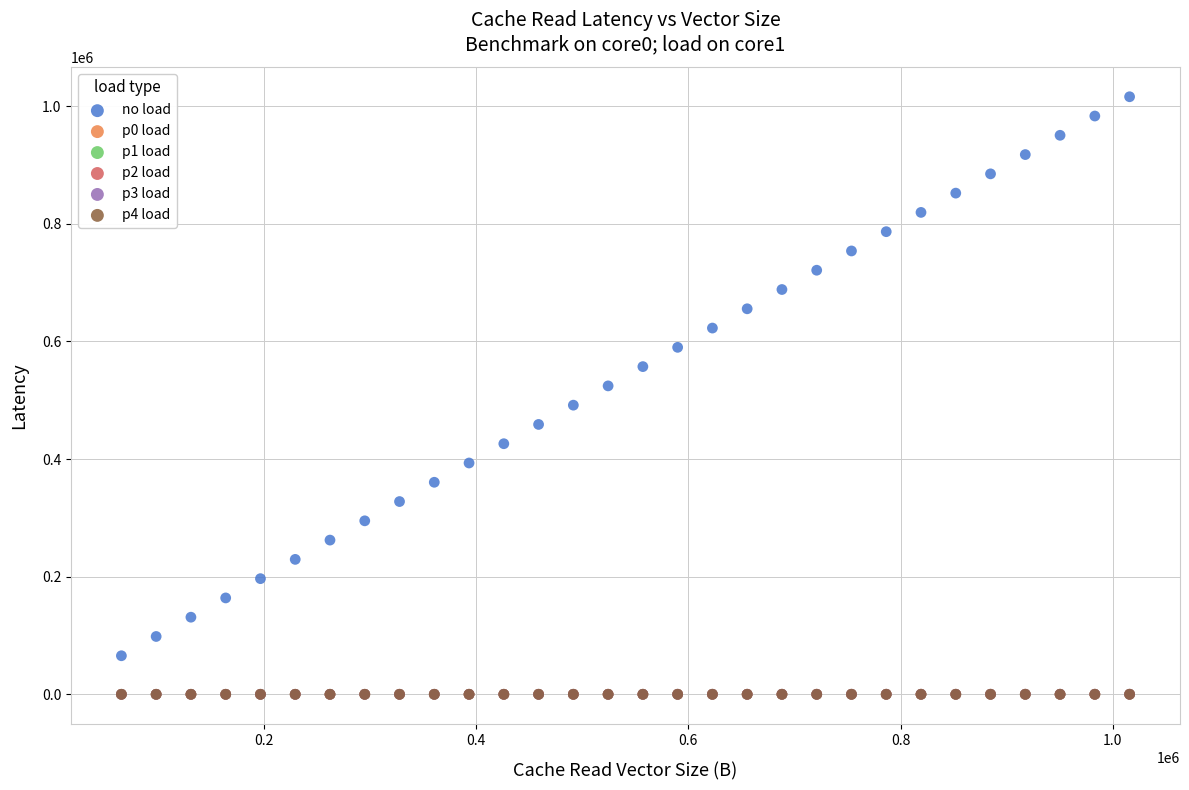

Which series contains the highest Y value?

no load